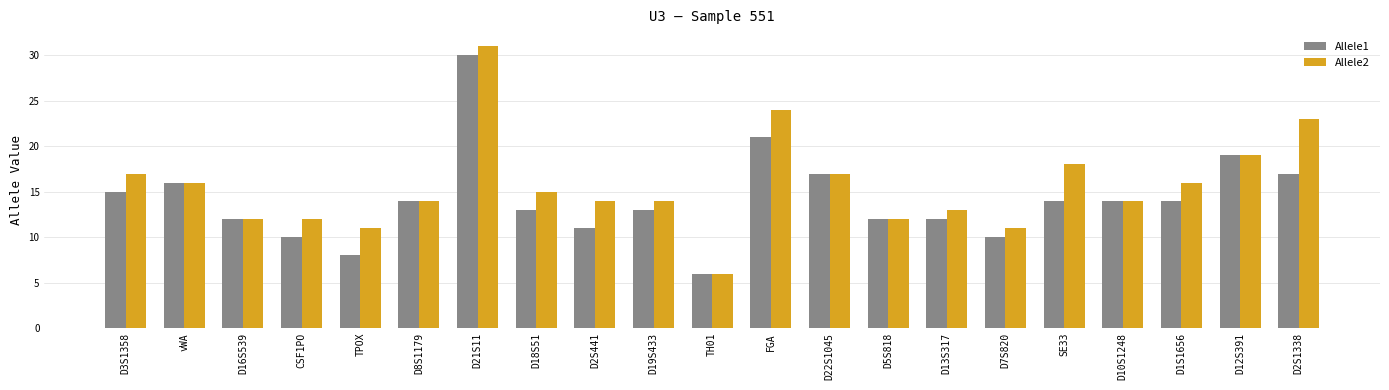

How many bars are there in total?

42